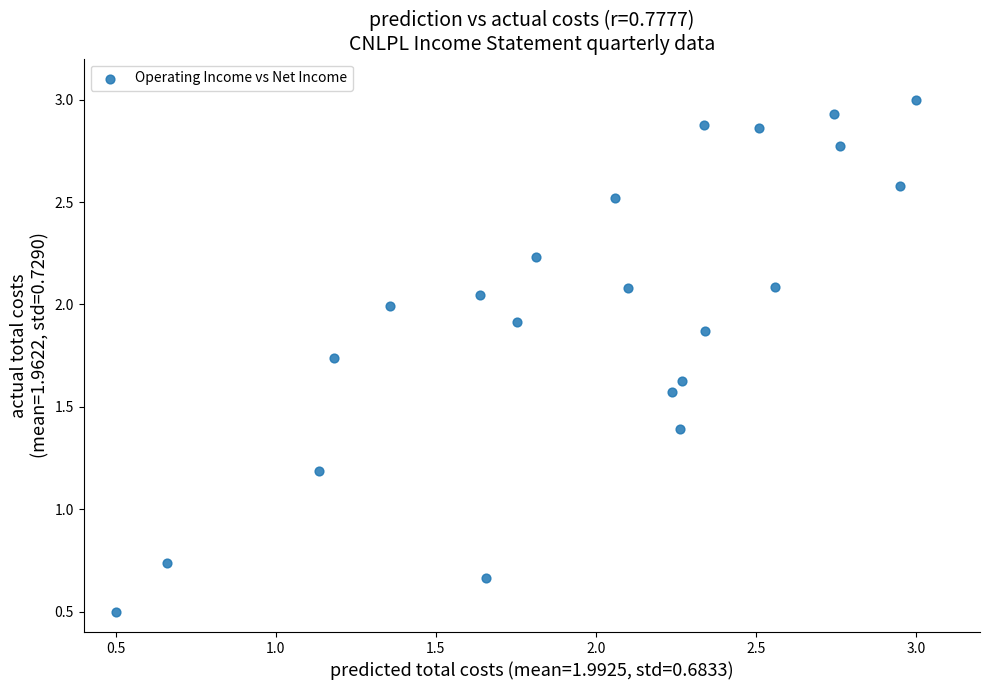

What is the range of Y values (max minus min)?

2.5